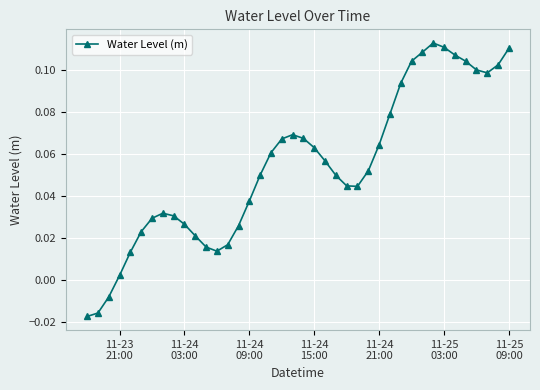

True or false: the data has more than 0 interior local peaks.

True